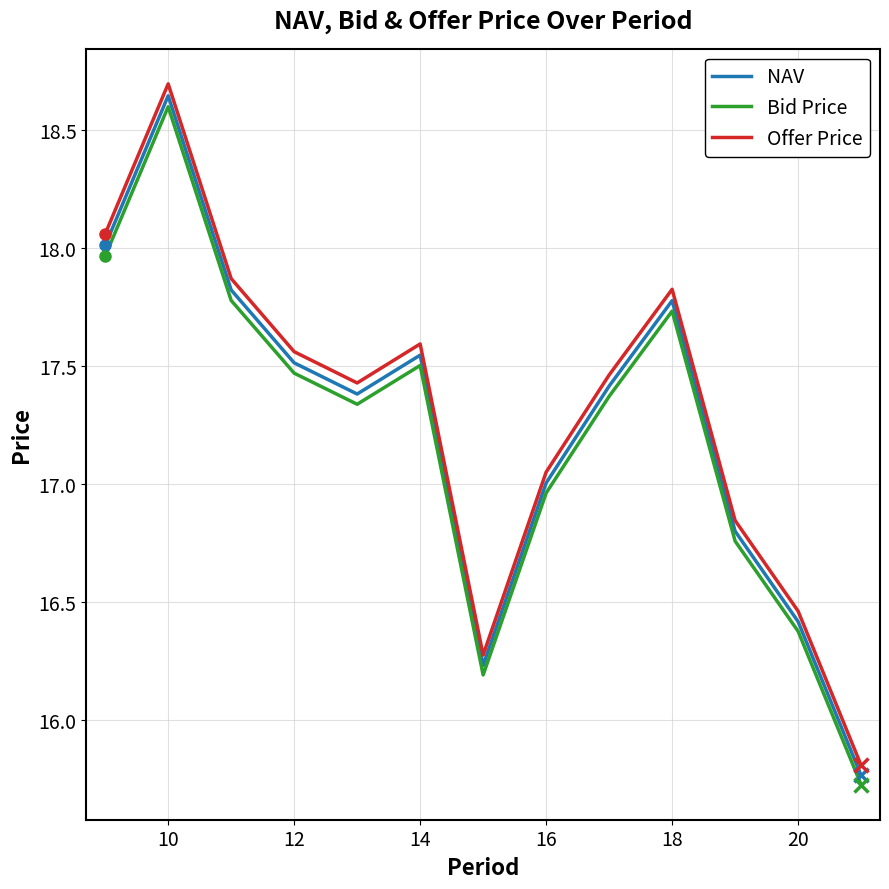

Which series has the widest spread of values?

Offer Price